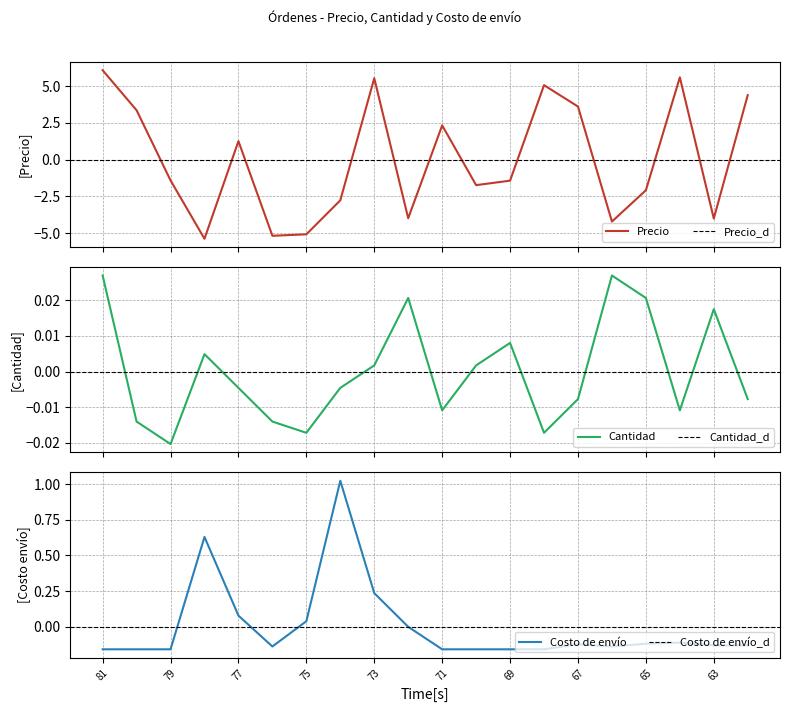

What is the value of the Costo de envío point at the 3rd from the left?

-0.2